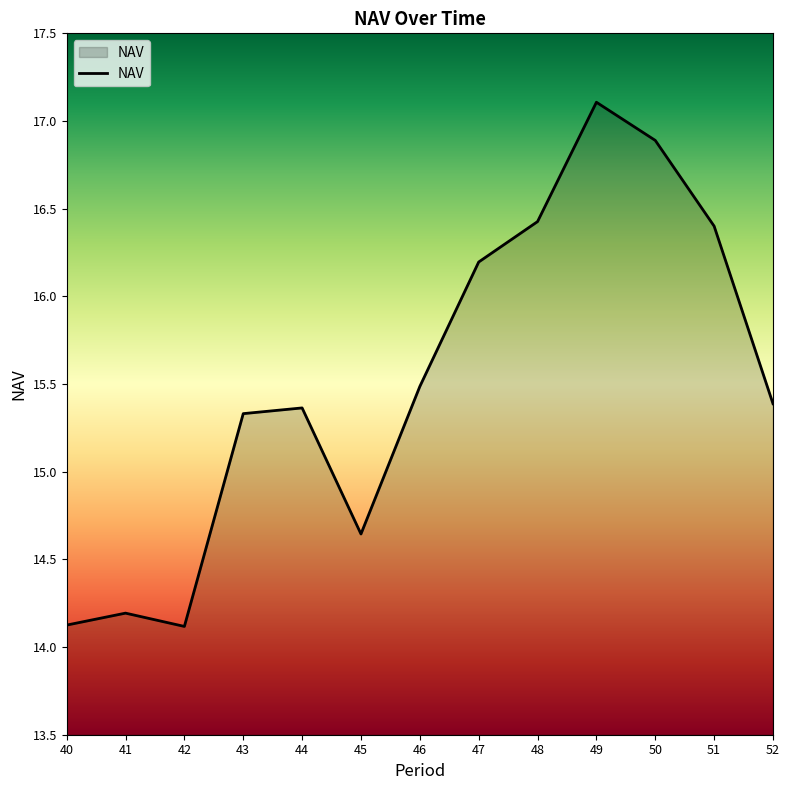

What is the difference between the maximum and minimum values?

3.0